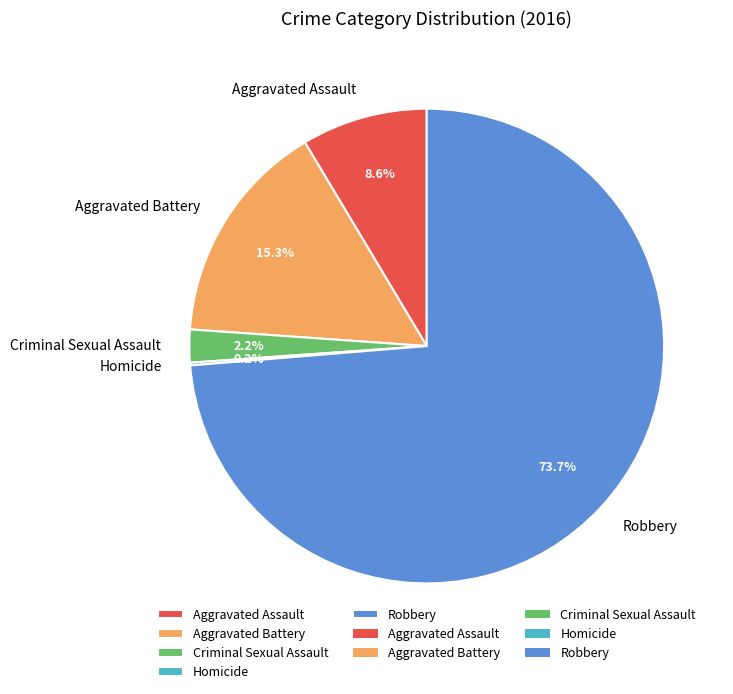

To the nearest percent, what portion does Aggravated Battery represent?

15%